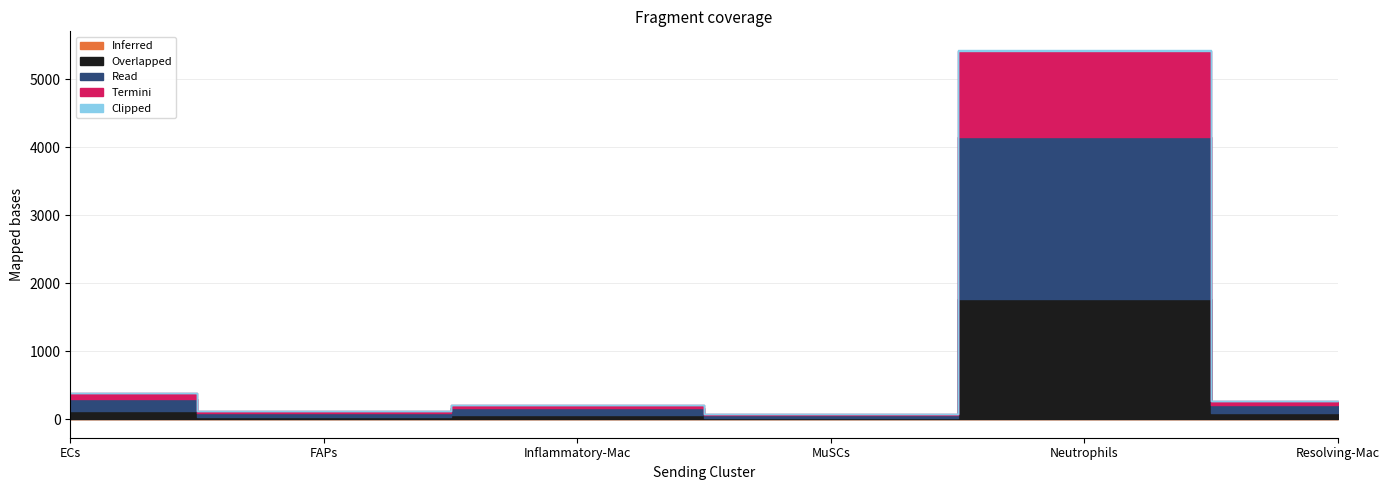

True or false: Overlapped and Clipped cross at least once.

False